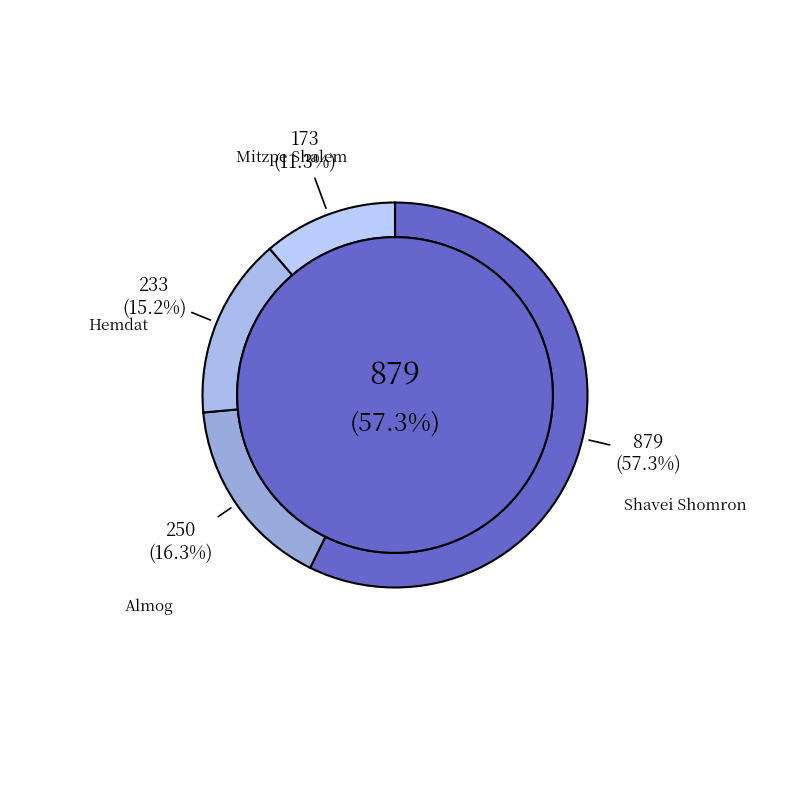

How much of the chart is everything except Shavei Shomron?

42.7%